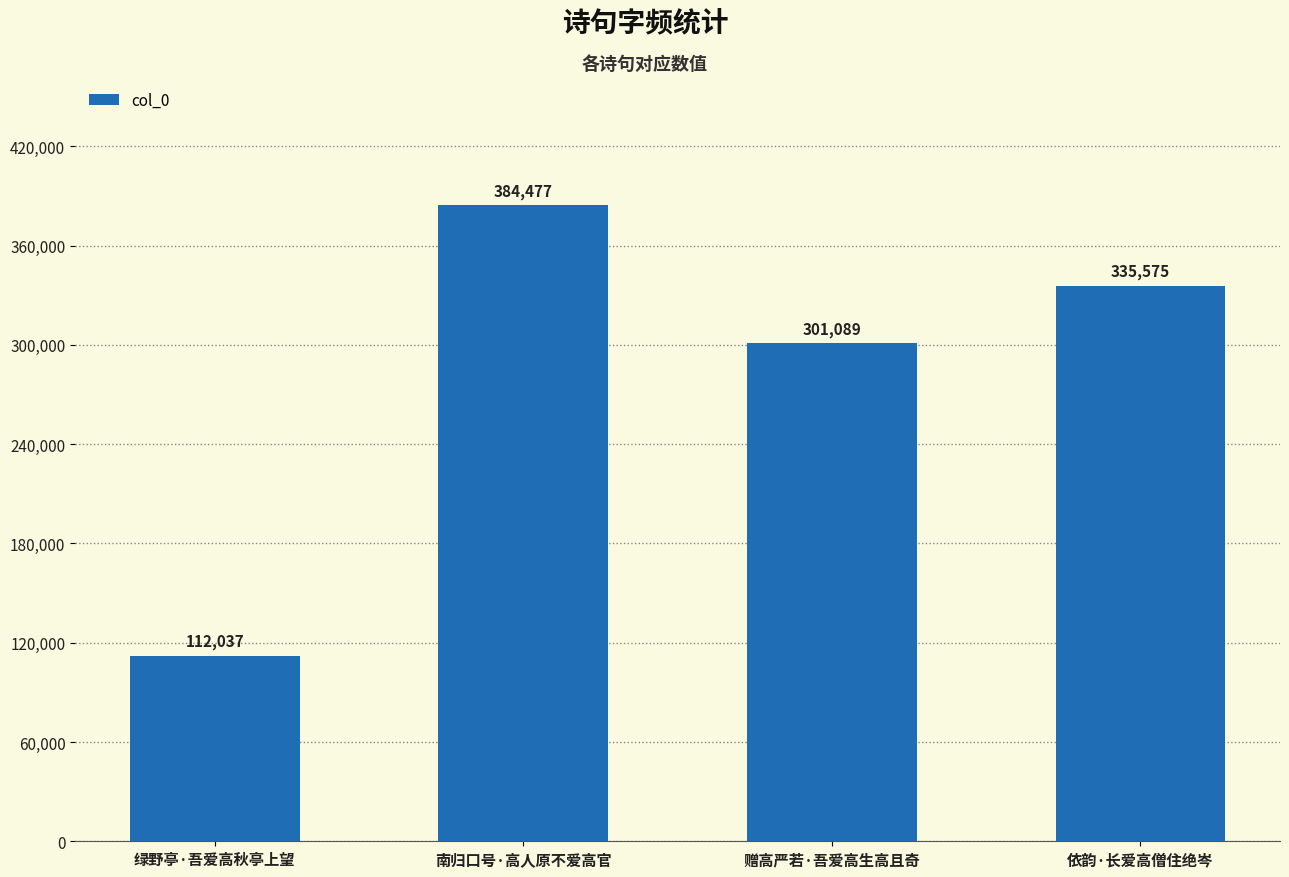

What is the difference between the maximum and second lowest values?

83388